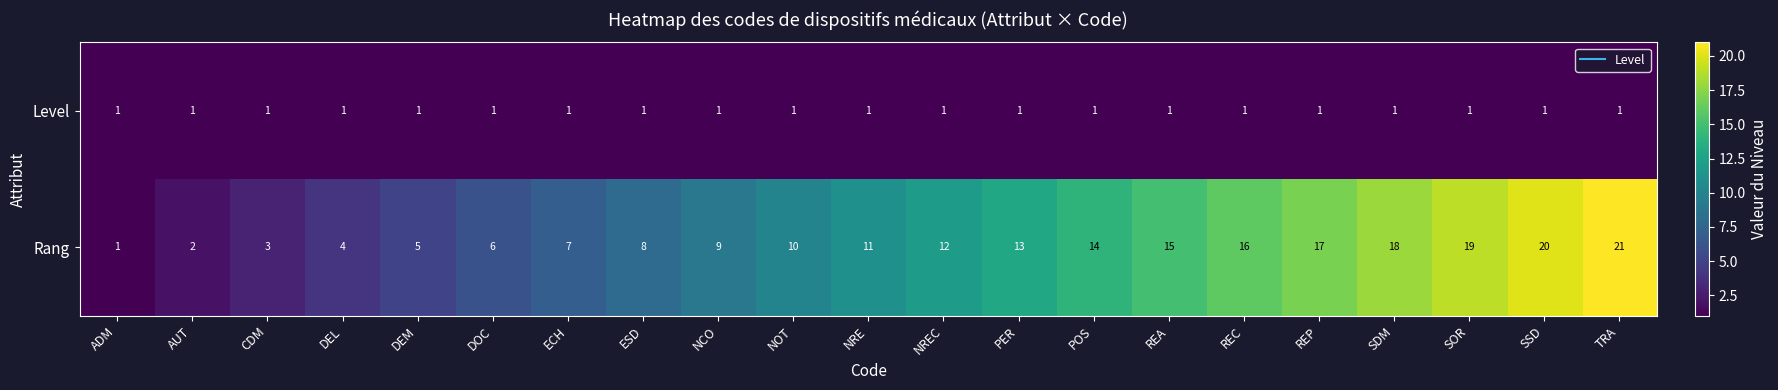

What is the total value across all series at DEL?

5